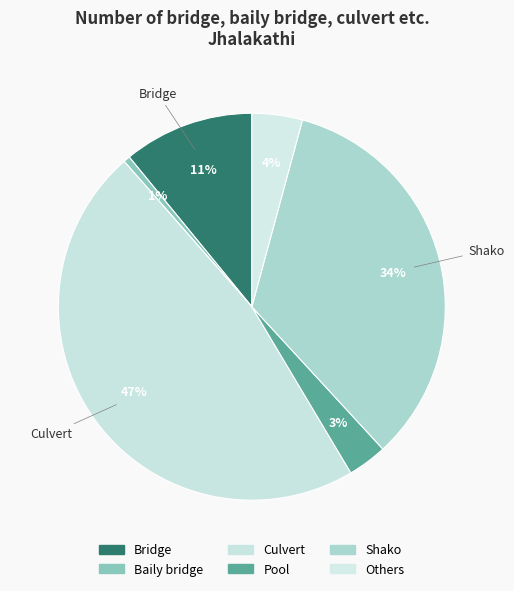

Which category has the biggest portion of the pie?

Culvert